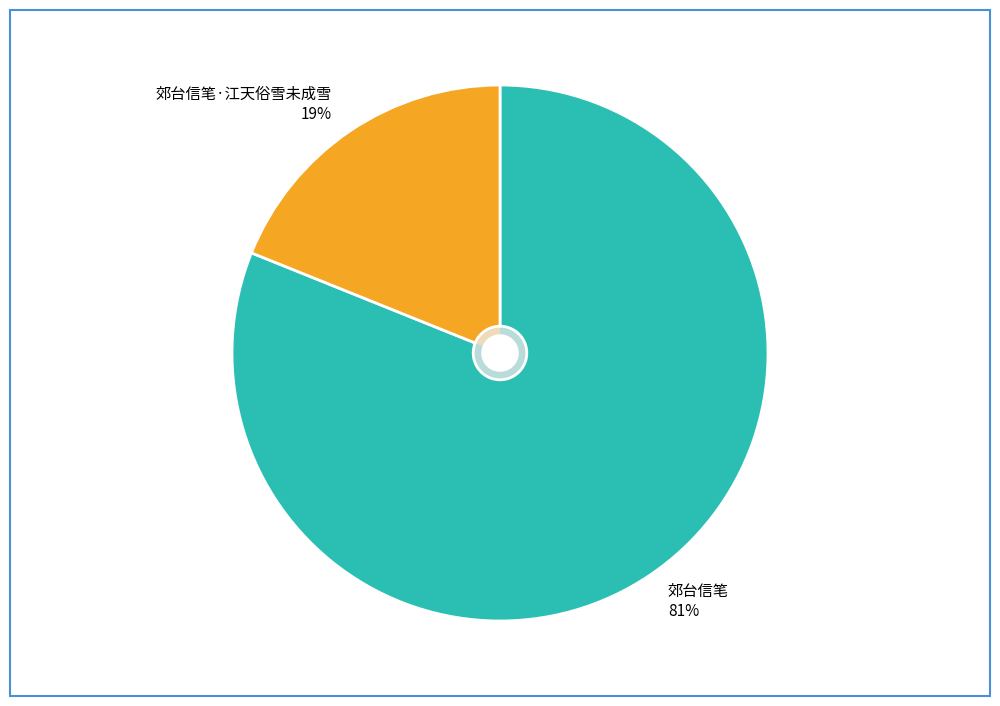

Is 郊台信笔·江天俗雪未成雪 the majority of the pie?

No